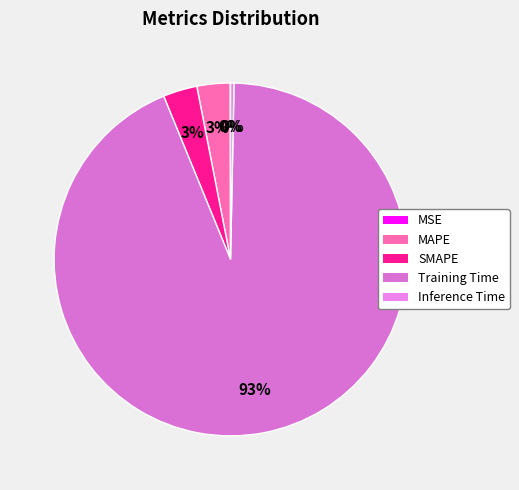

True or false: MAPE accounts for 3% of the total.

True